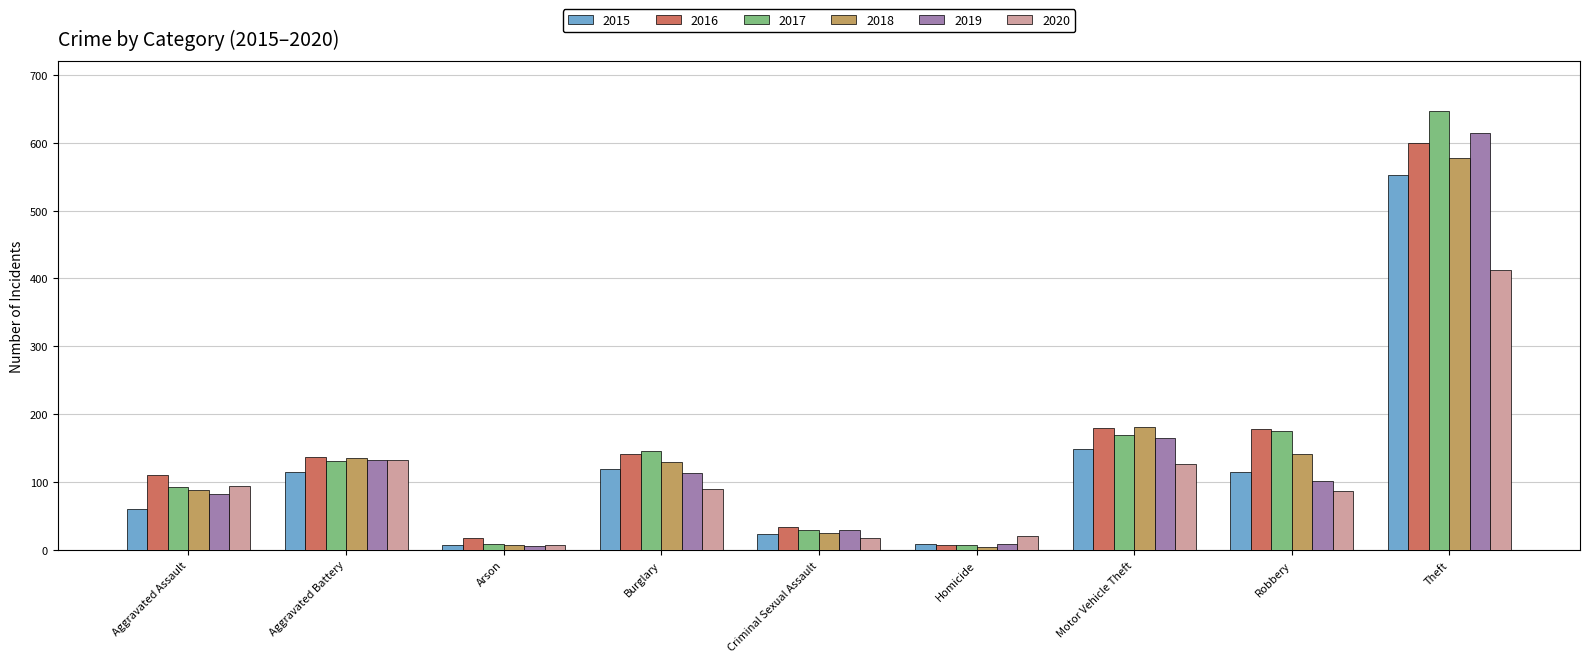

What is the difference between the 2018 values at Motor Vehicle Theft and Aggravated Assault?

93